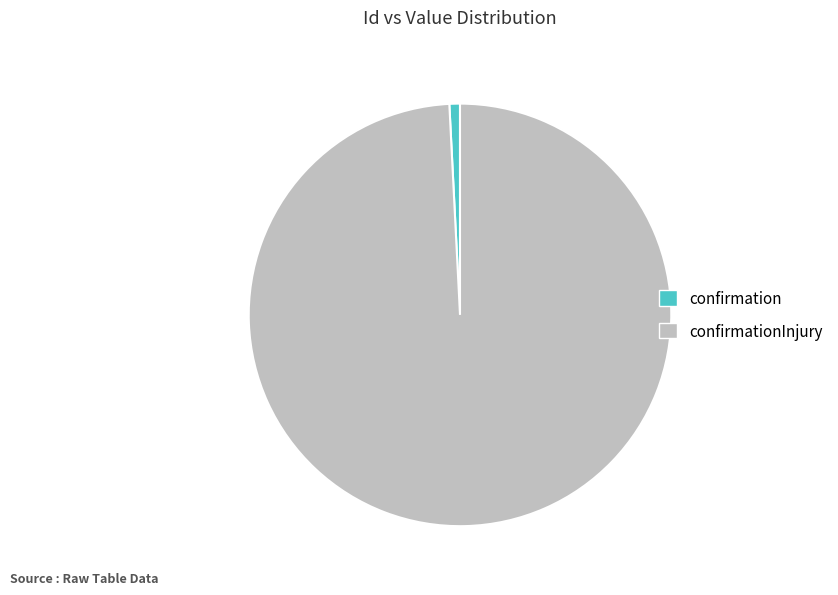

Between confirmation and confirmationInjury, which is larger?

confirmationInjury